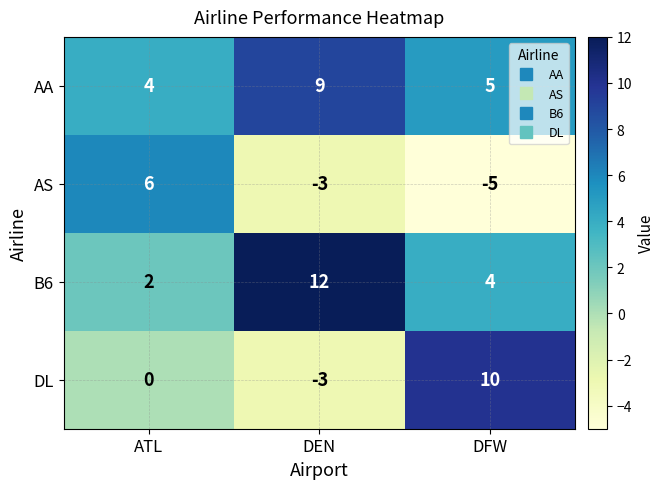

What is the spread (max minus min) of values at ATL?

6